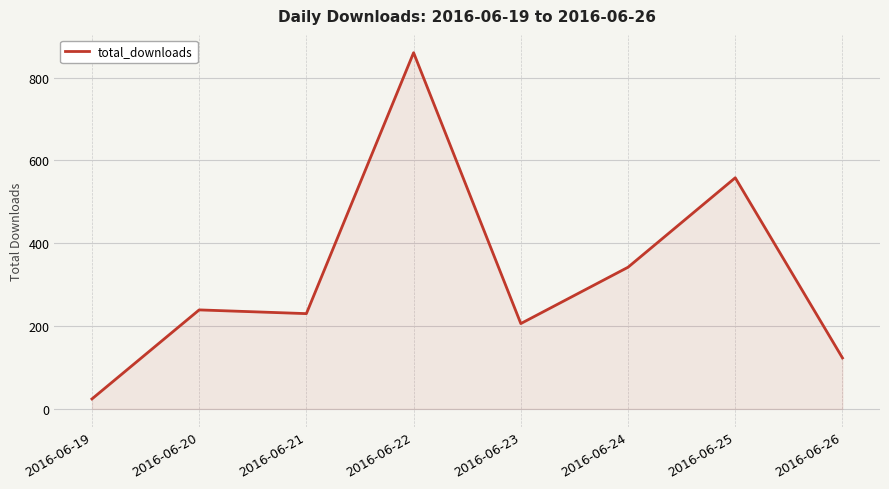

Rank the categories by value from highest to lowest.

2016-06-22, 2016-06-25, 2016-06-24, 2016-06-20, 2016-06-21, 2016-06-23, 2016-06-26, 2016-06-19